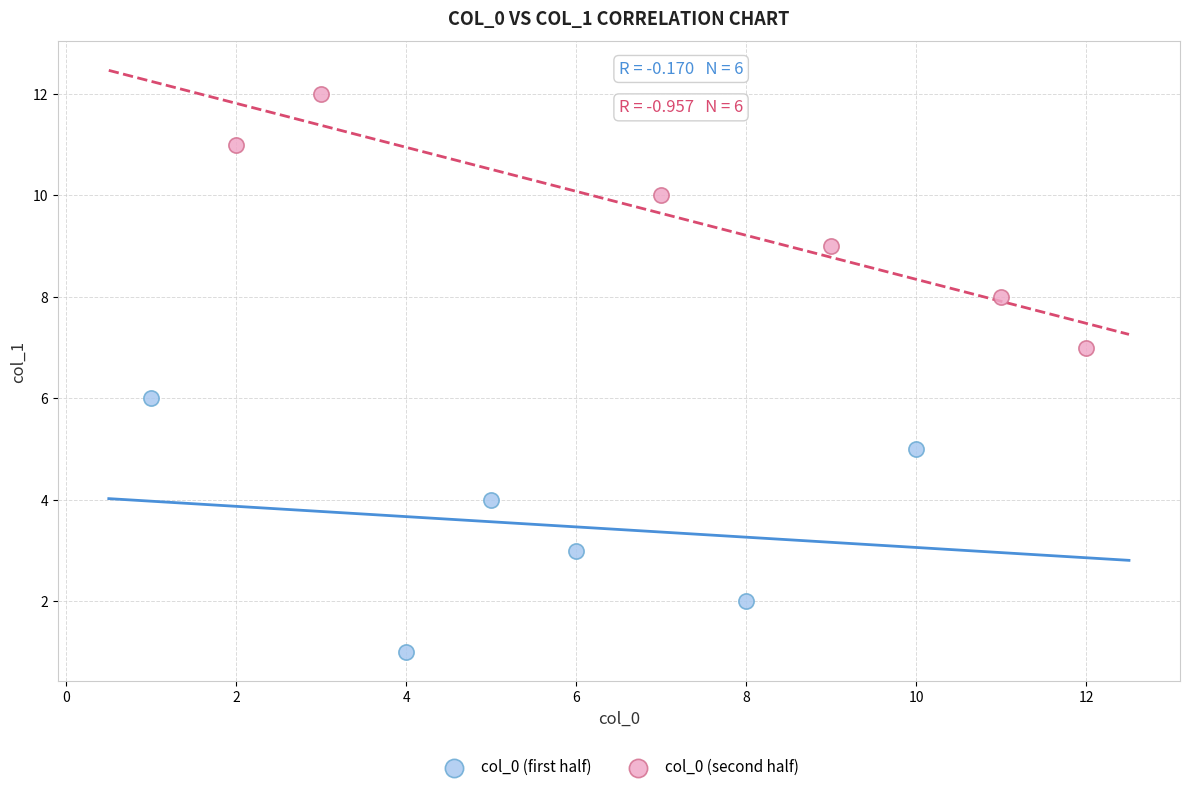

Which series reaches the minimum Y coordinate?

col_0 (first half)